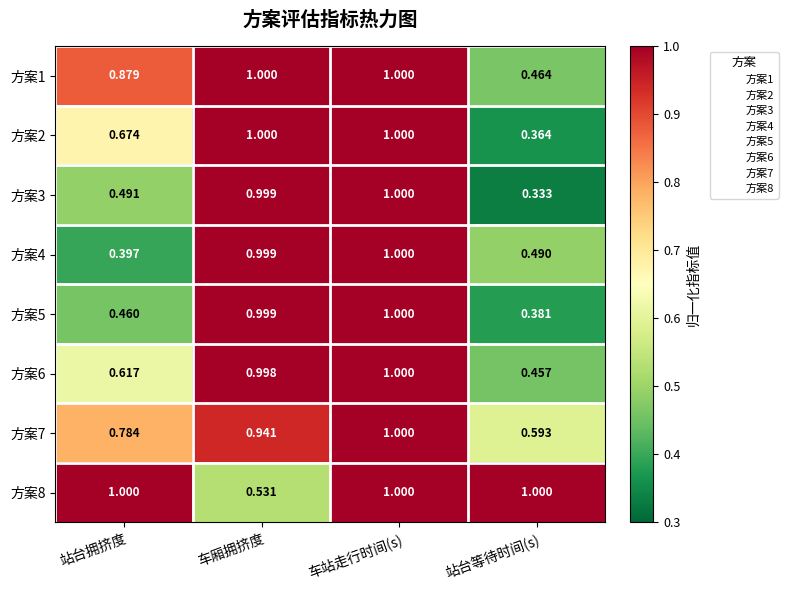

At which label does 方案1 reach its minimum?

站台等待时间(s)